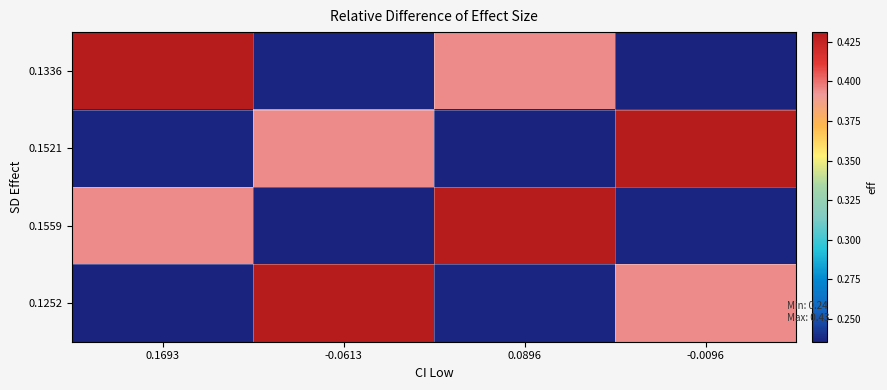

Rank the series by their maximum value, from highest to lowest.

0.1336, 0.1521, 0.1559, 0.1252